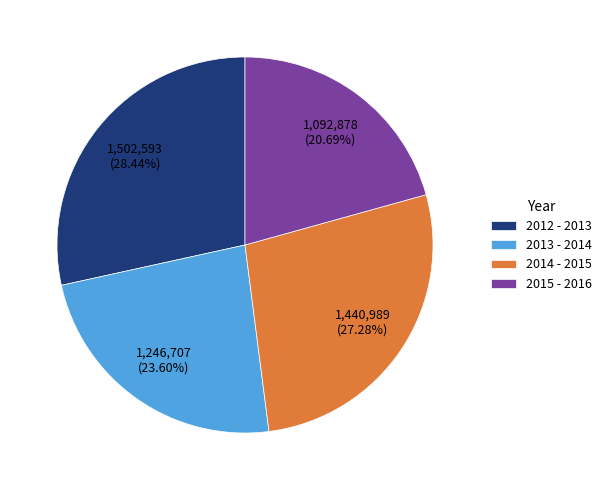

Is it true that 2015 - 2016 is 21% of the pie?

True